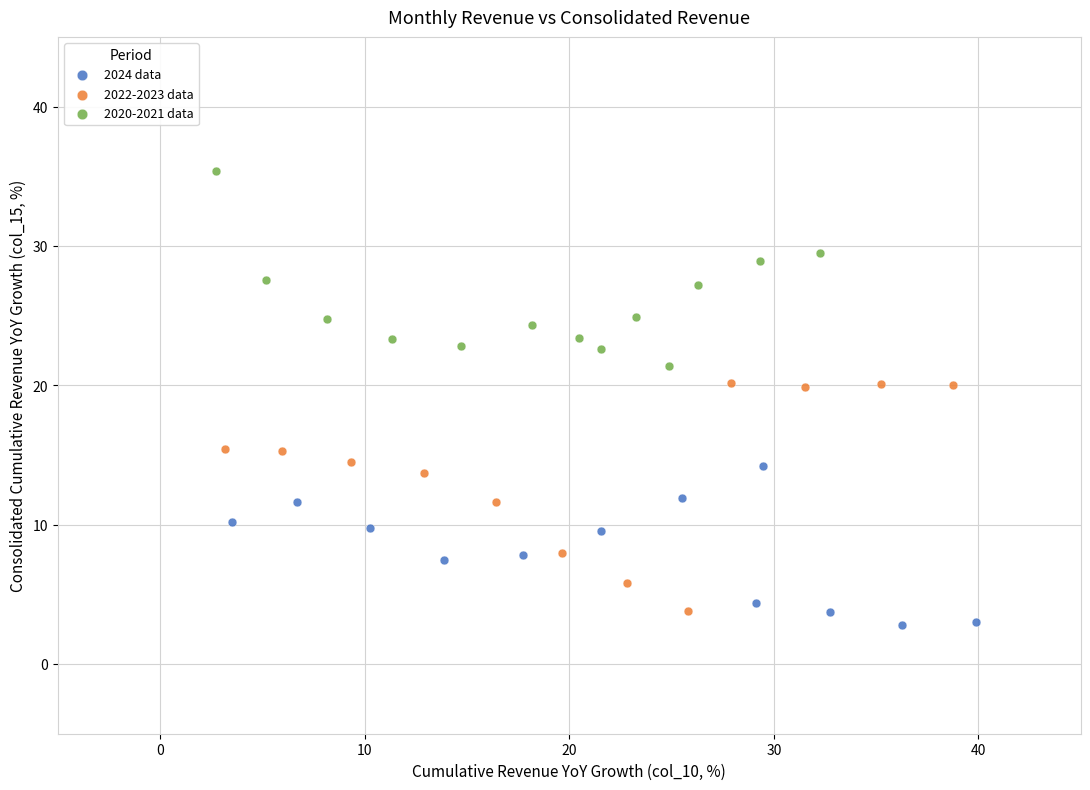

Which series has the largest Y range (max minus min)?

2022-2023 data